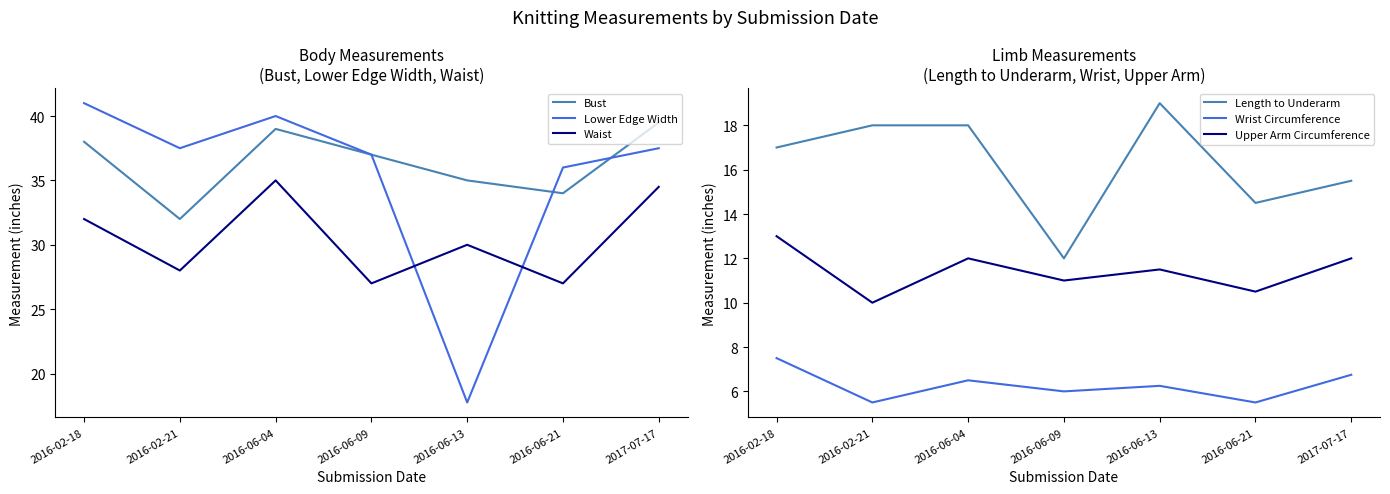

True or false: Lower Edge Width and Upper Arm Circumference cross at least once.

False